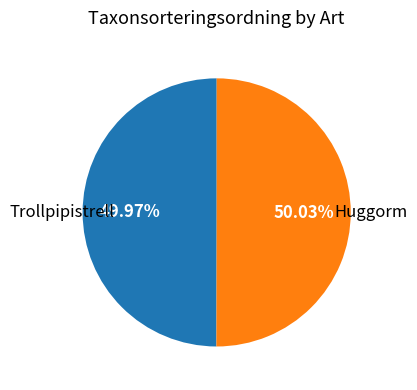

Is there any slice that represents more than half of the pie?

Yes